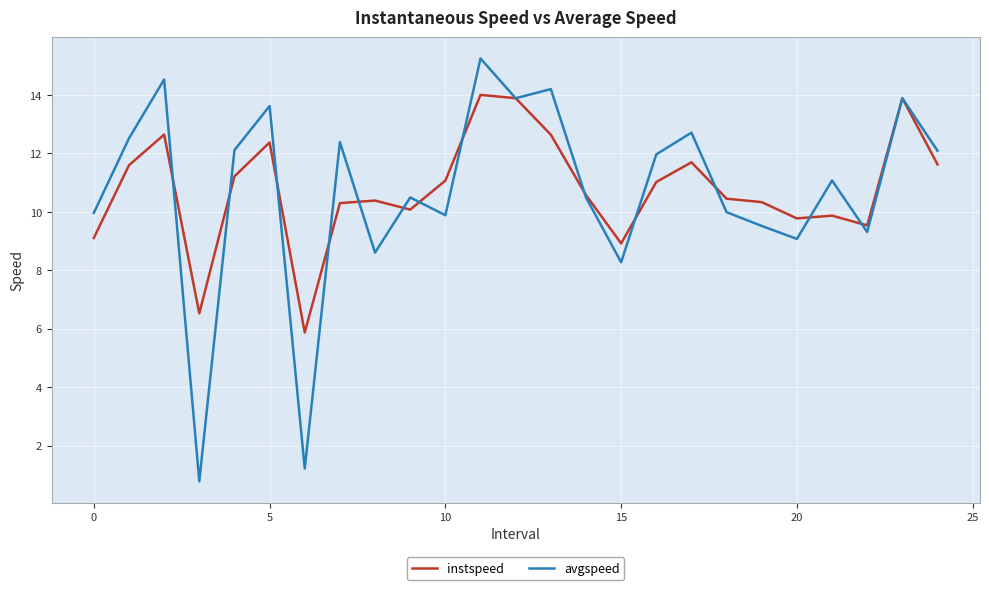

True or false: avgspeed has more than 2 points higher than both neighbors.

True